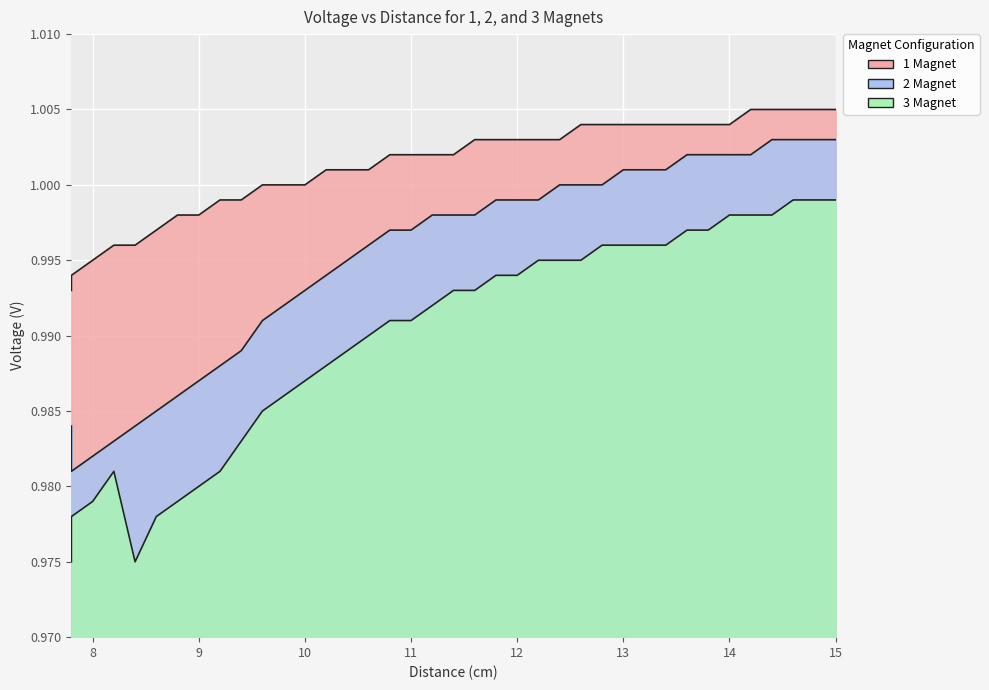

What are all the series names shown in the legend?

1 Magnet, 2 Magnet, 3 Magnet